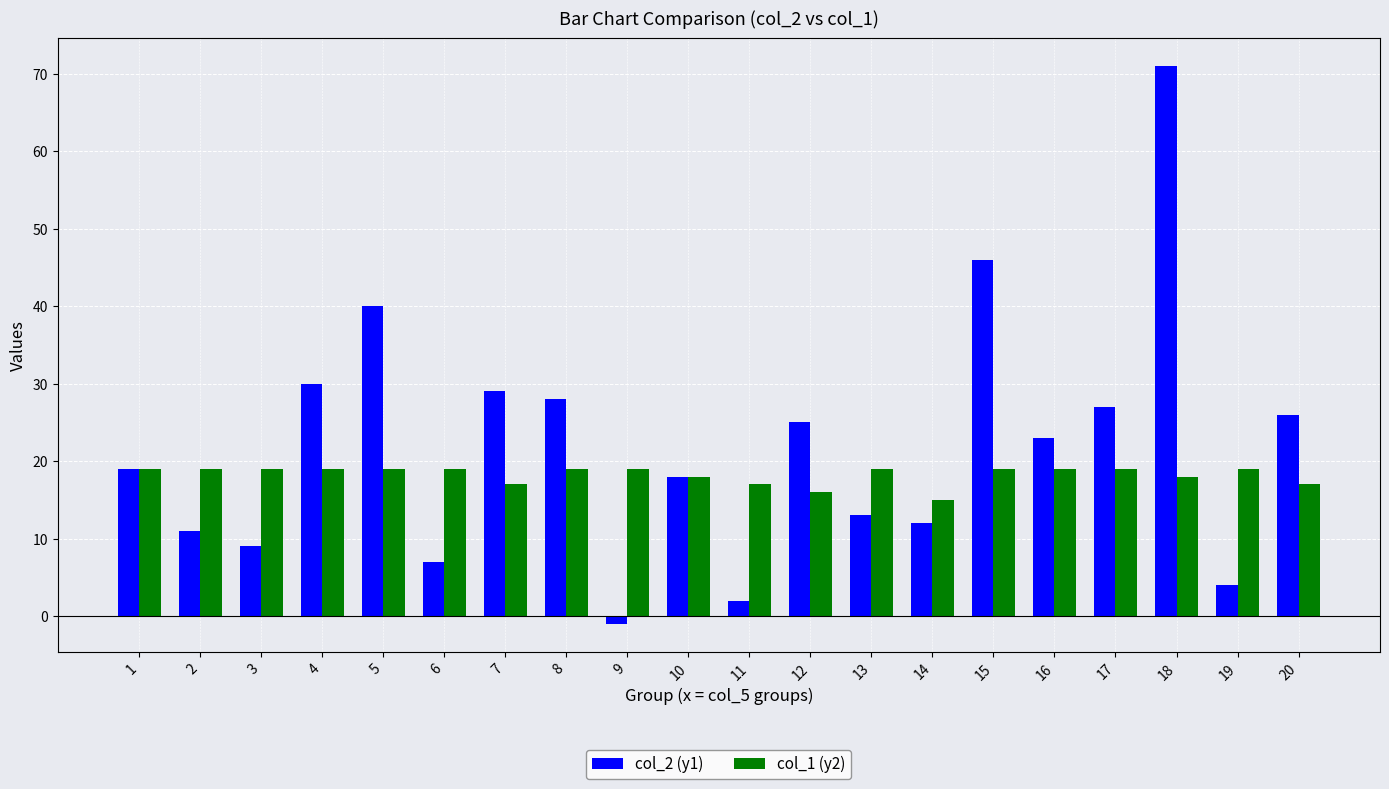

Which series has the widest spread of values?

col_2 (y1)